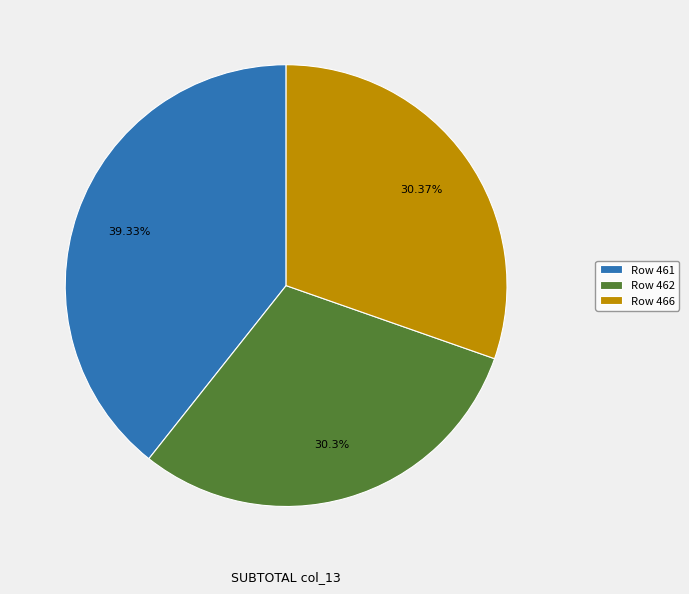

What is the largest slice in the pie chart?

Row 461